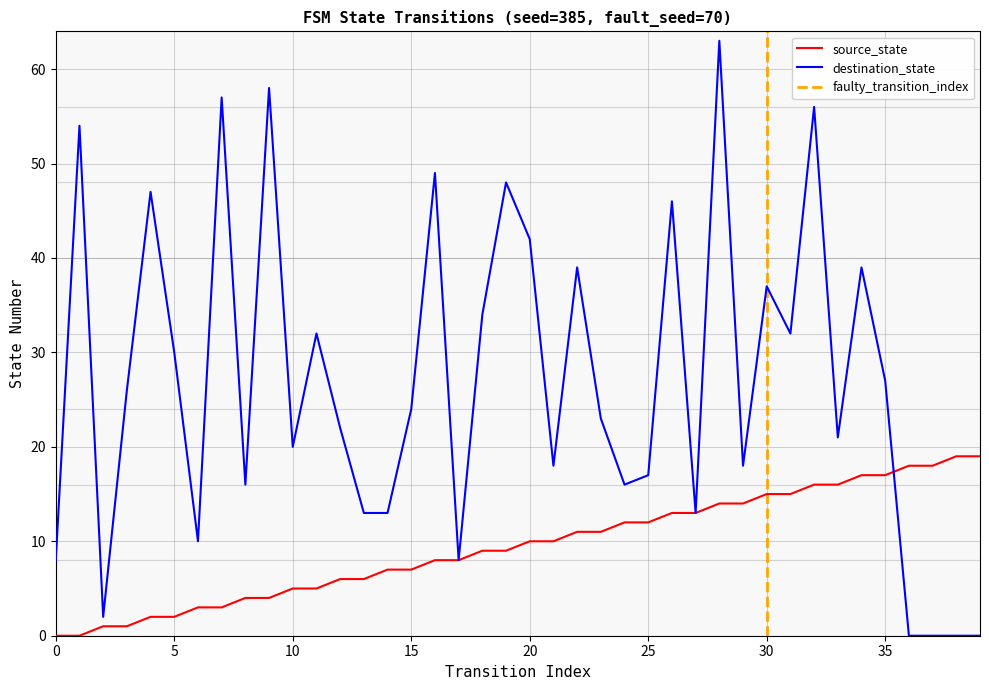

True or false: destination_state and source_state cross at least once.

True